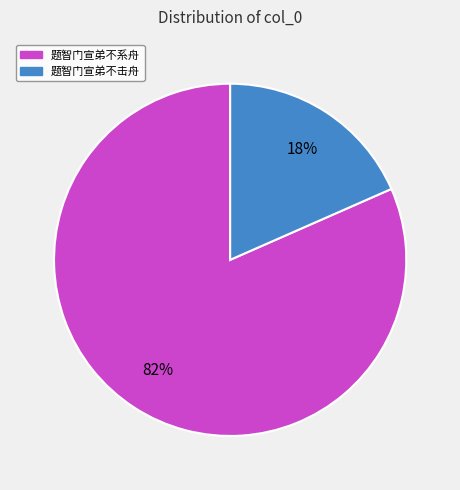

What is the largest slice in the pie chart?

题智门宣弟不系舟